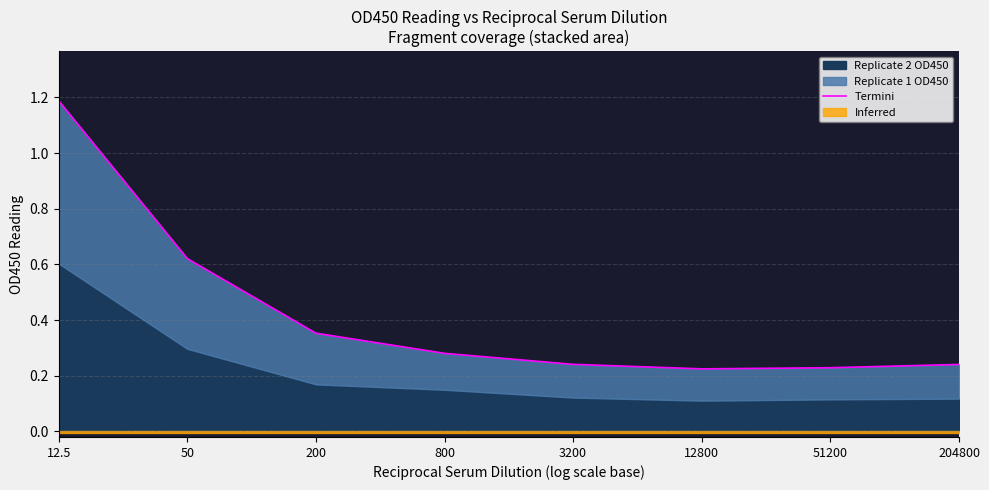

Where is the data nearest to the value 0?

12800